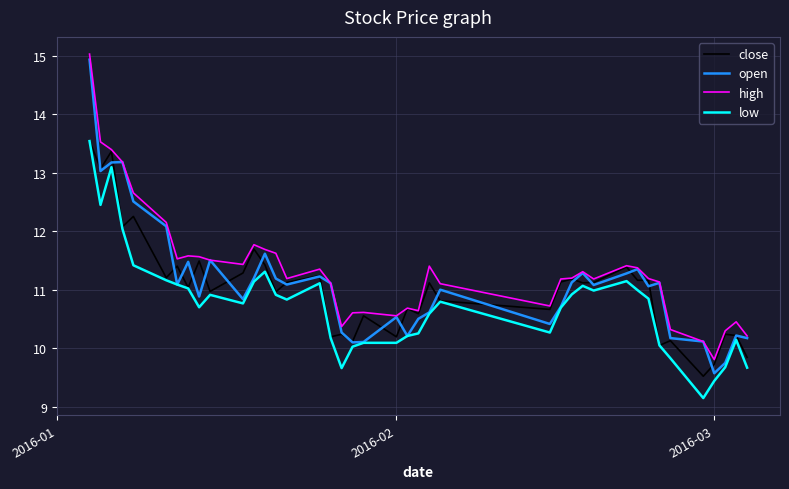

True or false: high and low intersect in this chart.

False